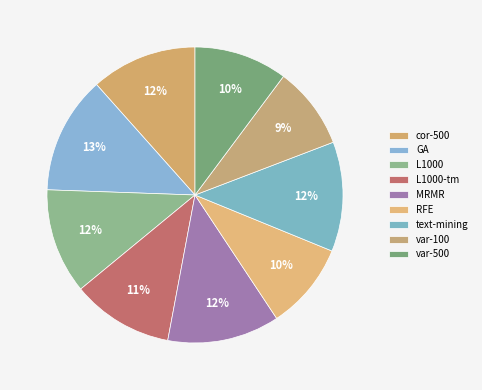

To the nearest percent, what is the combined percentage of cor-500 and text-mining?

24%